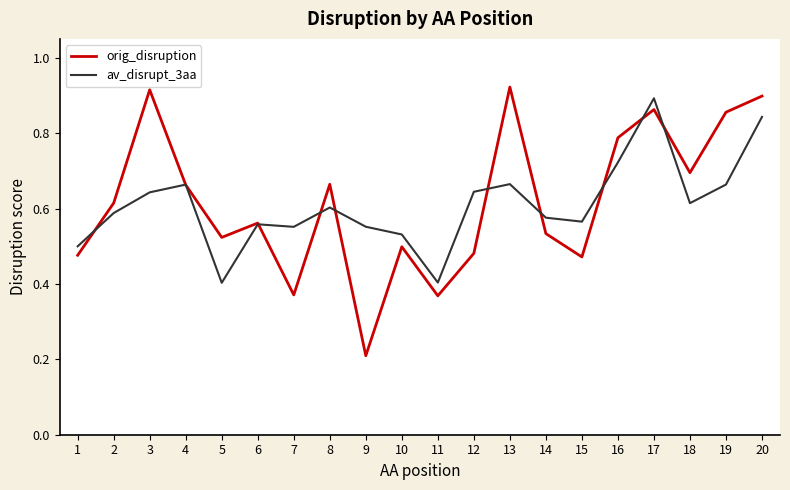

Is the value of av_disrupt_3aa at 7 greater than the value of orig_disruption at 16?

No